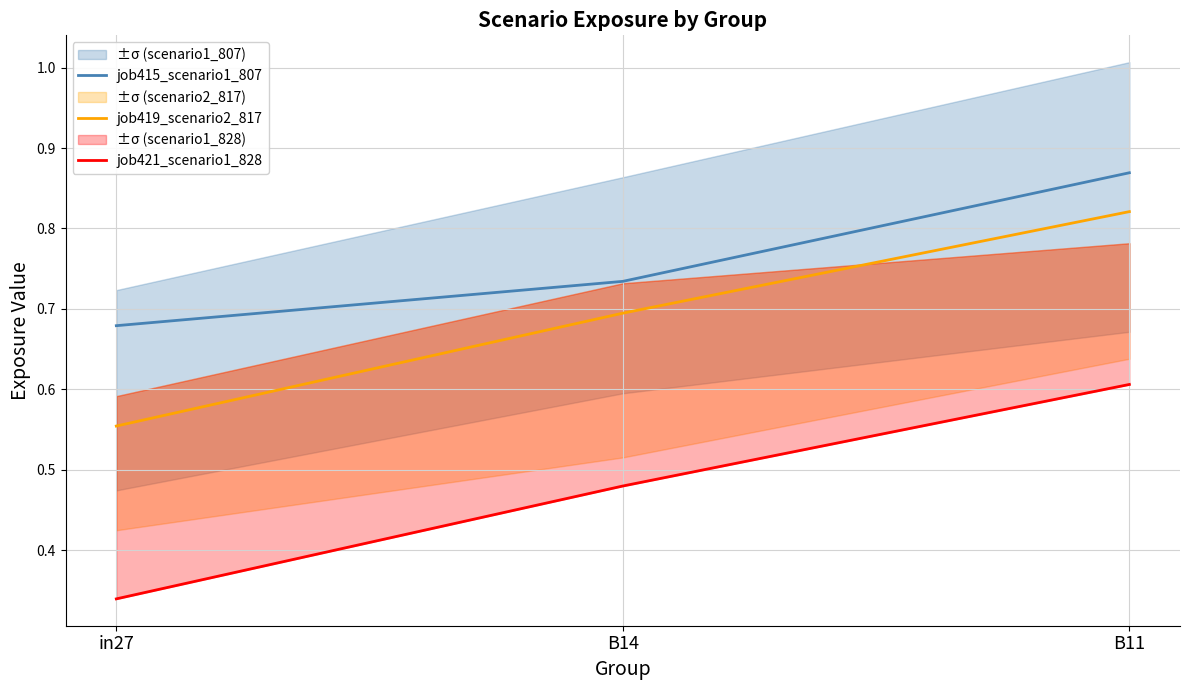

What is the value of the job419_scenario2_817 point at the 1st from the left?

0.6